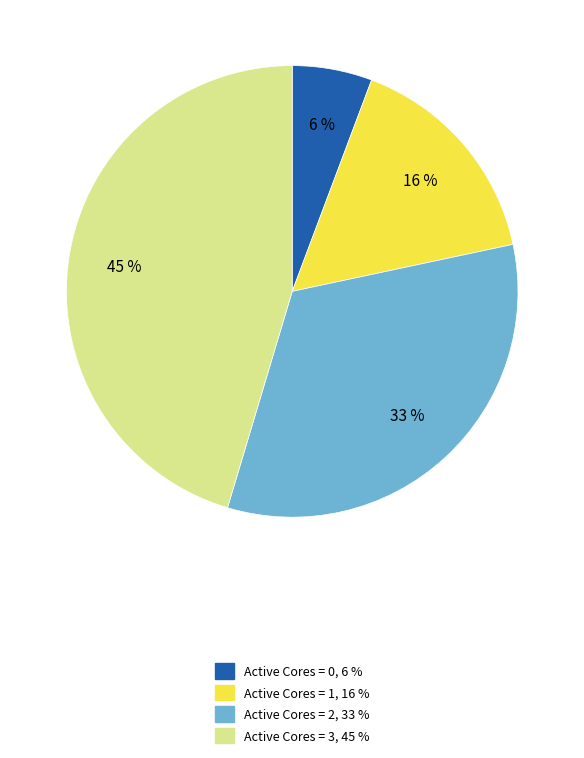

Does Active Cores = 3, 45 % account for over 50% of the chart?

No